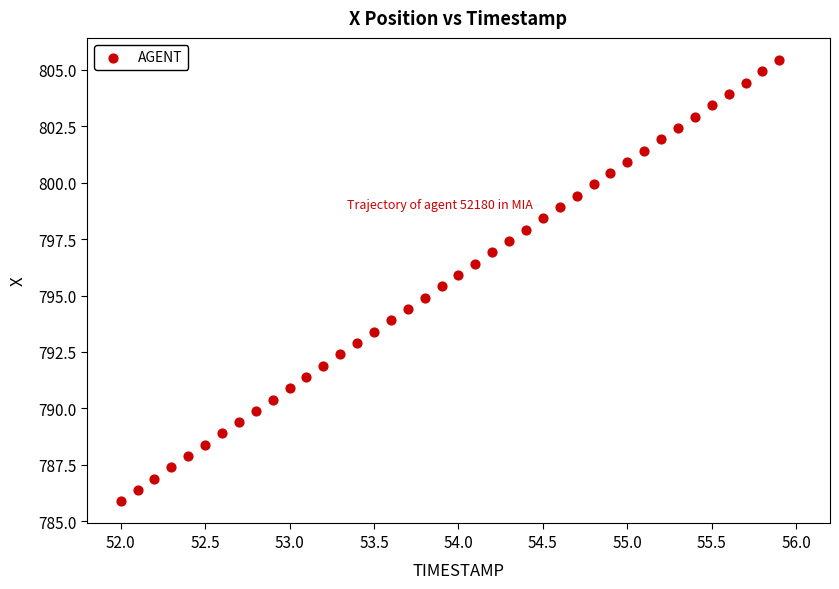

What is the range of X values (max minus min)?

3.9